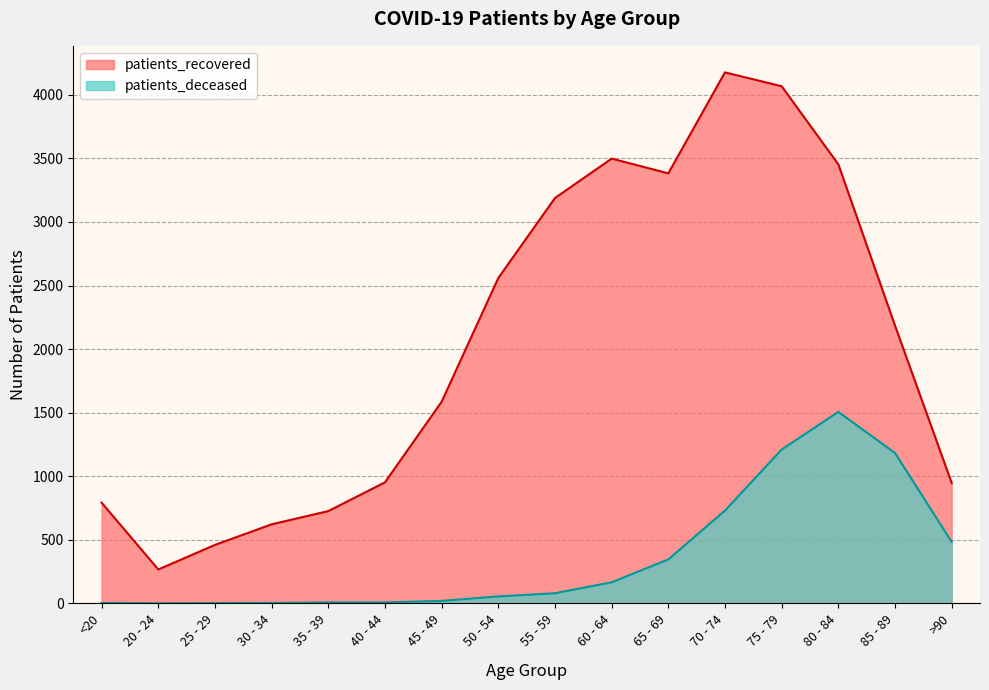

True or false: patients_deceased has more than 1 points higher than both neighbors.

False